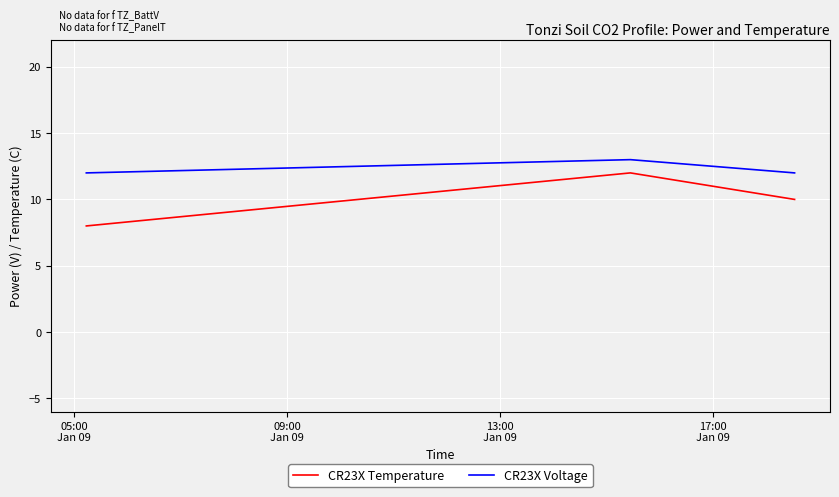

List the series in order of their peak value, highest first.

CR23X Voltage, CR23X Temperature